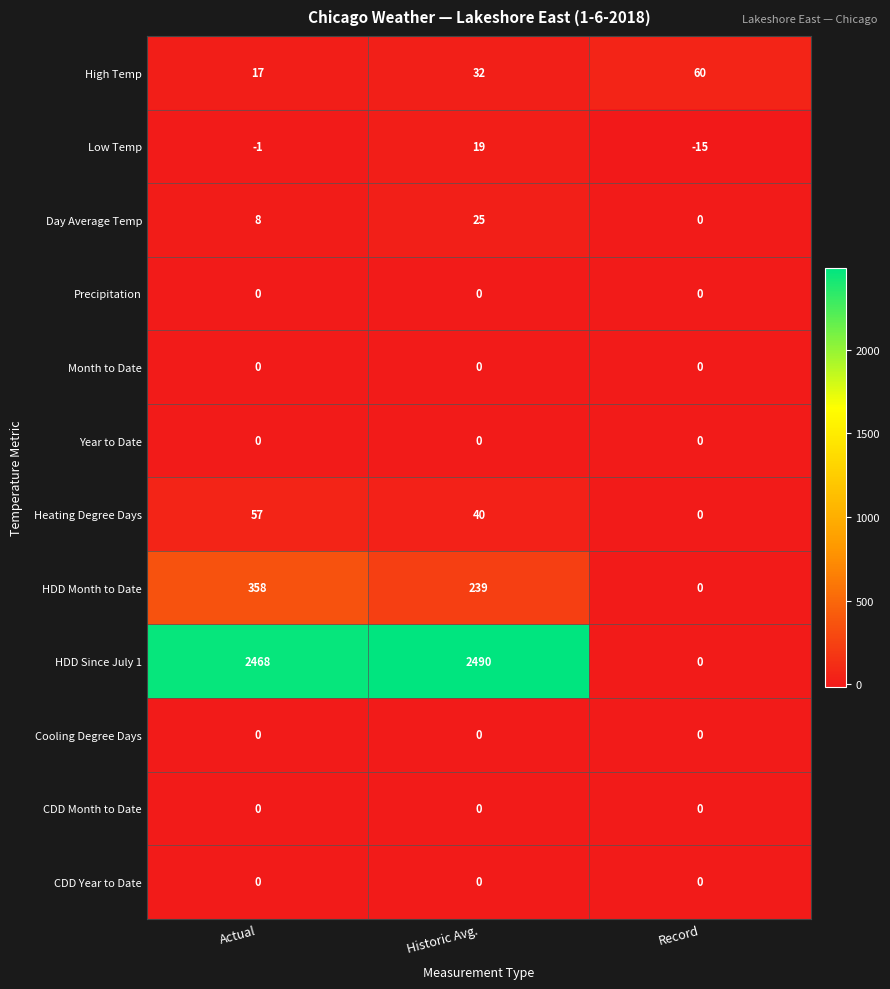

How many data points does each series have?

3